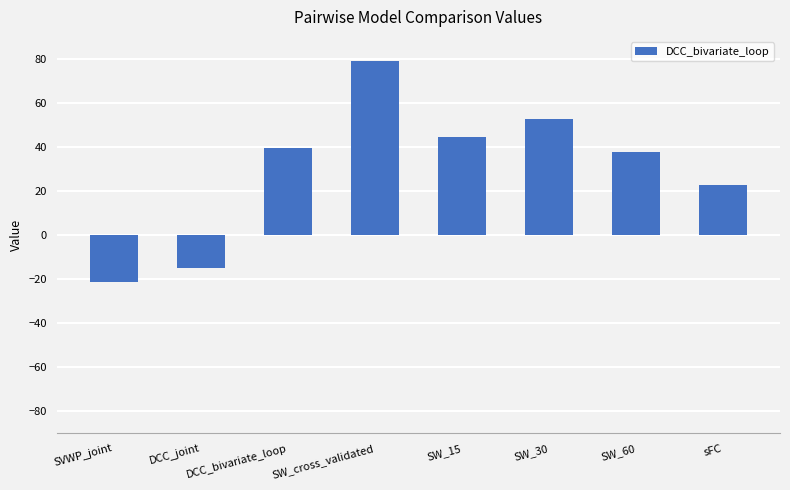

What is the minimum value shown in the chart?

-21.2